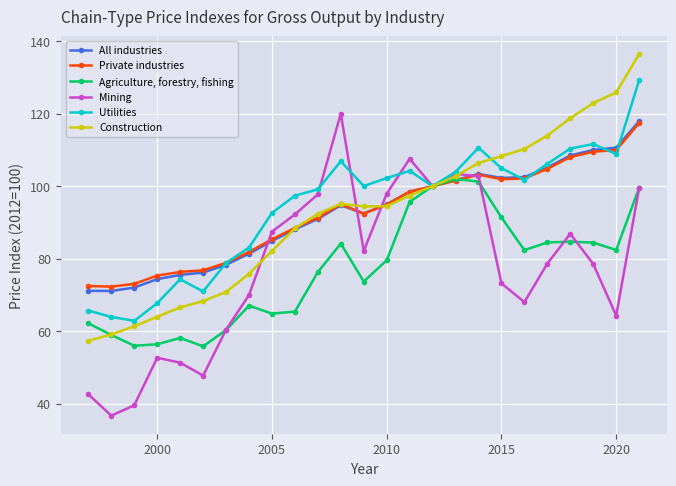

What is the maximum value shown in the chart?

136.4